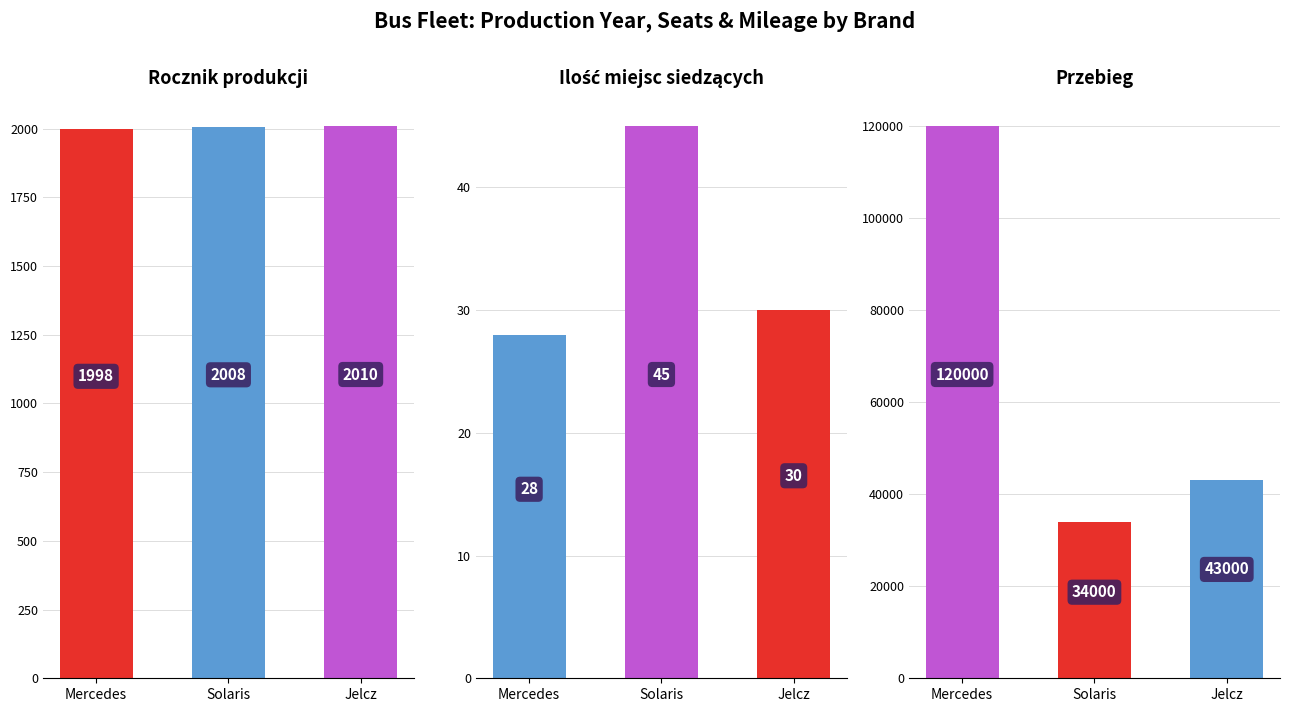

What is the sum of the Ilość miejsc siedzących values at Jelcz and Solaris?

75